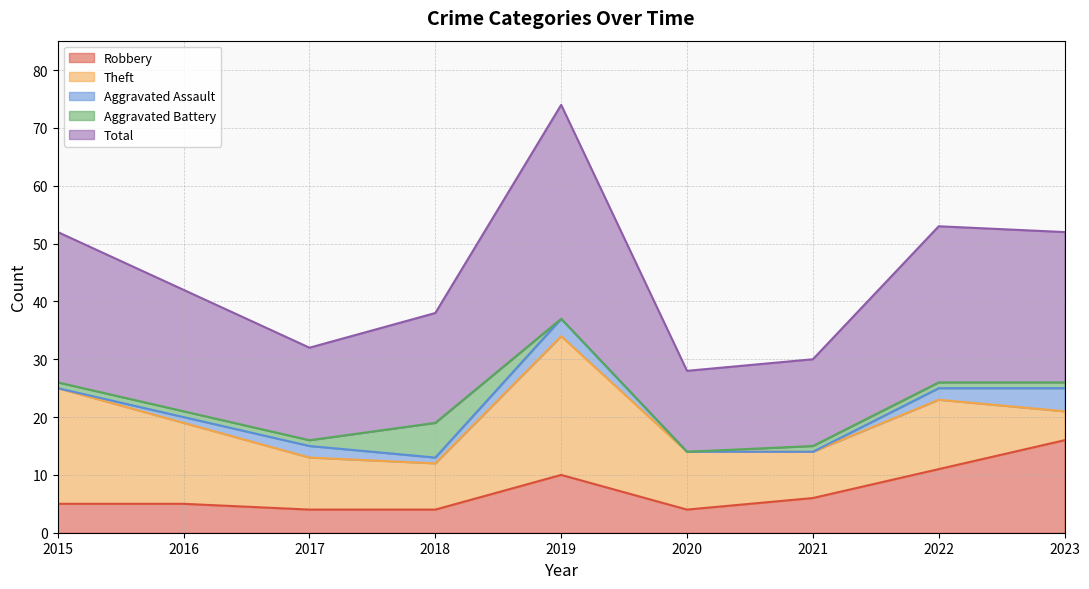

True or false: Robbery and Aggravated Assault cross at least once.

False